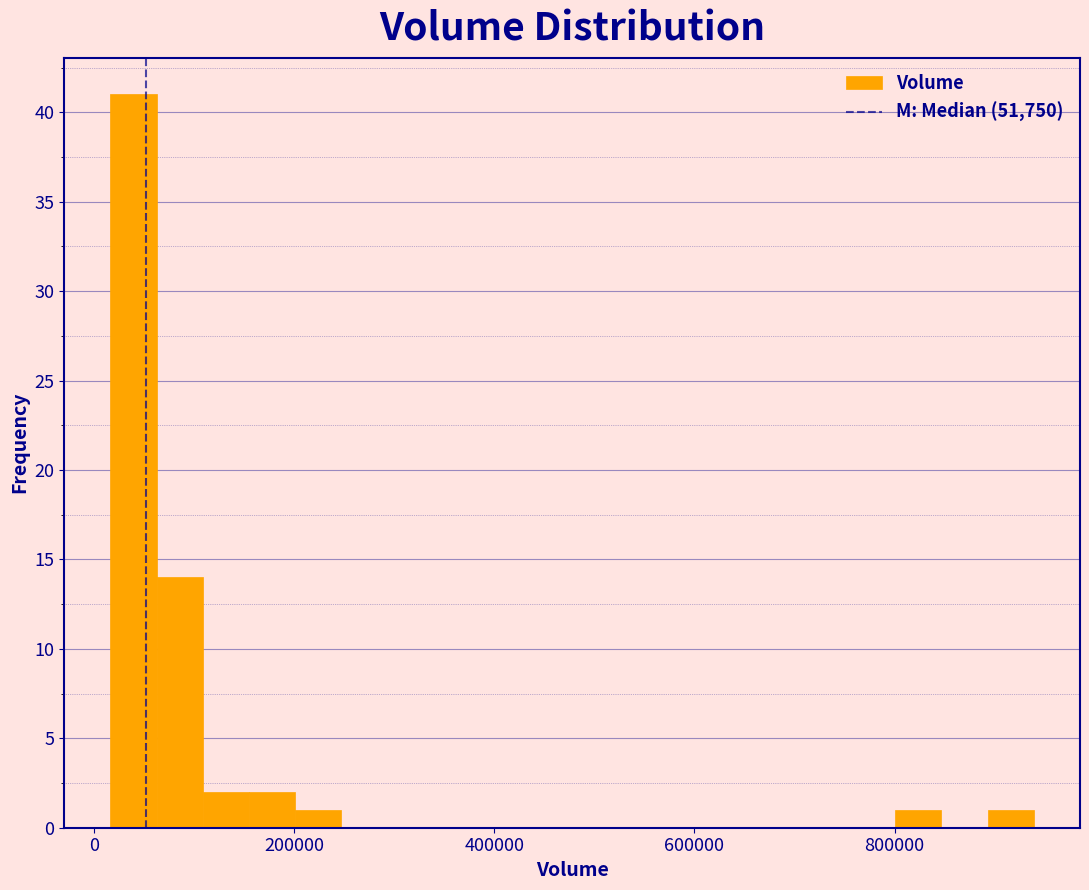

Read against the x-axis, roughly where is the centre of the tallest bar?

40000